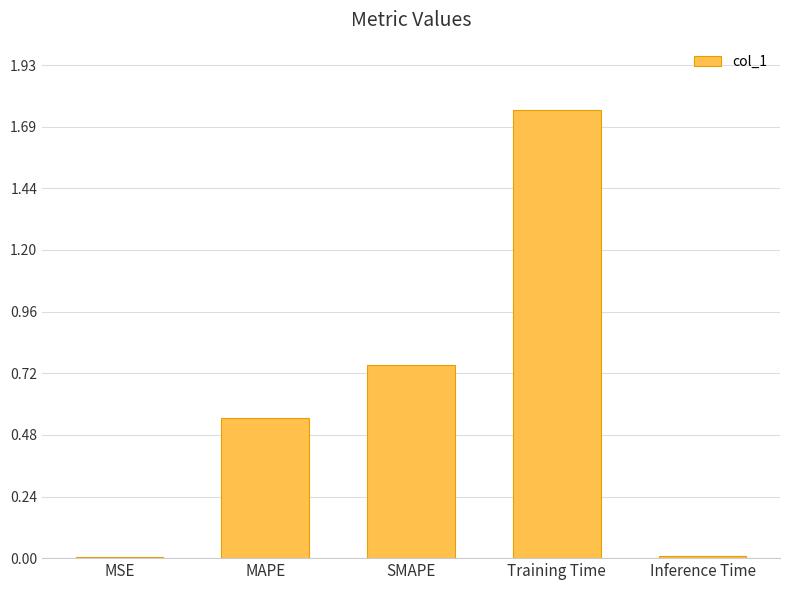

Which label corresponds to the largest value in the chart?

Training Time